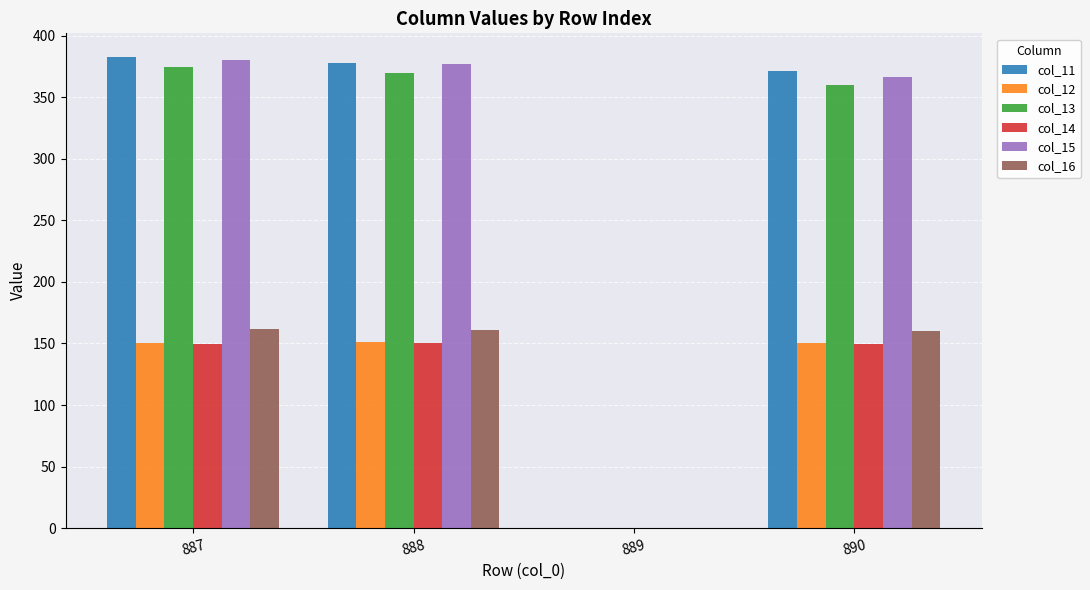

Is the value of col_13 at 888 greater than the value of col_11 at 889?

Yes